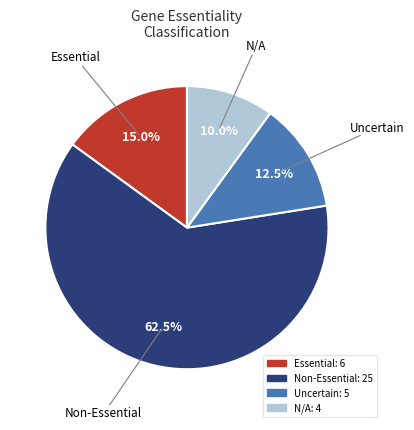

True or false: Non-Essential accounts for 70% of the total.

False